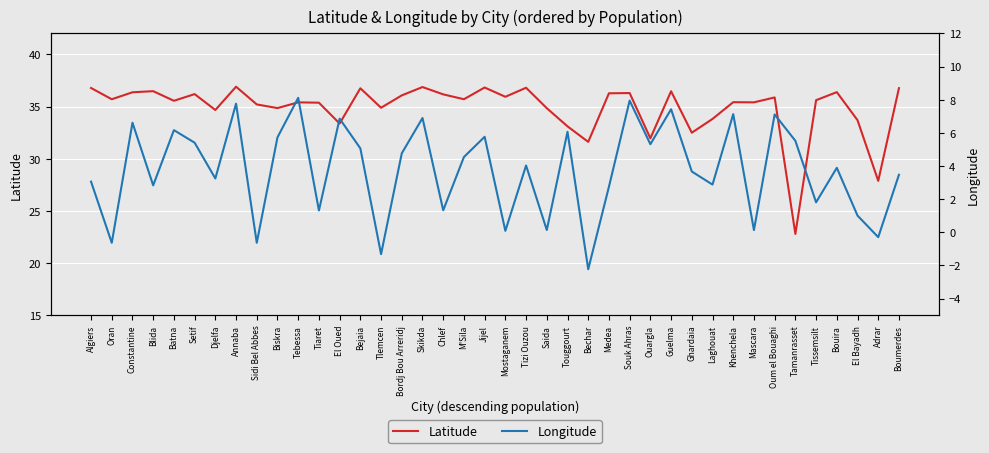

Reading left to right, transcribe all the data shown in this chart.

Latitude: Algiers=36.8	Oran=35.7	Constantine=36.4	Blida=36.5	Batna=35.5	Setif=36.2	Djelfa=34.7	Annaba=36.9	Sidi Bel Abbes=35.2	Biskra=34.9	Tebessa=35.4	Tiaret=35.4	El Oued=33.4	Bejaia=36.8	Tlemcen=34.9	Bordj Bou Arreridj=36.1	Skikda=36.9	Chlef=36.2	M'Sila=35.7	Jijel=36.8	Mostaganem=35.9	Tizi Ouzou=36.8	Saida=34.8	Touggourt=33.1	Bechar=31.6	Medea=36.3	Souk Ahras=36.3	Ouargla=31.9	Guelma=36.5	Ghardaia=32.5	Laghouat=33.8	Khenchela=35.4	Mascara=35.4	Oum el Bouaghi=35.9	Tamanrasset=22.8	Tissemsilt=35.6	Bouira=36.4	El Bayadh=33.7	Adrar=27.9	Boumerdes=36.8
Longitude: Algiers=3.1	Oran=-0.6	Constantine=6.6	Blida=2.8	Batna=6.2	Setif=5.4	Djelfa=3.2	Annaba=7.8	Sidi Bel Abbes=-0.6	Biskra=5.7	Tebessa=8.1	Tiaret=1.3	El Oued=6.9	Bejaia=5.1	Tlemcen=-1.3	Bordj Bou Arreridj=4.8	Skikda=6.9	Chlef=1.3	M'Sila=4.5	Jijel=5.8	Mostaganem=0.1	Tizi Ouzou=4.0	Saida=0.1	Touggourt=6.1	Bechar=-2.2	Medea=2.8	Souk Ahras=8.0	Ouargla=5.3	Guelma=7.4	Ghardaia=3.7	Laghouat=2.9	Khenchela=7.1	Mascara=0.1	Oum el Bouaghi=7.1	Tamanrasset=5.5	Tissemsilt=1.8	Bouira=3.9	El Bayadh=1.0	Adrar=-0.3	Boumerdes=3.5